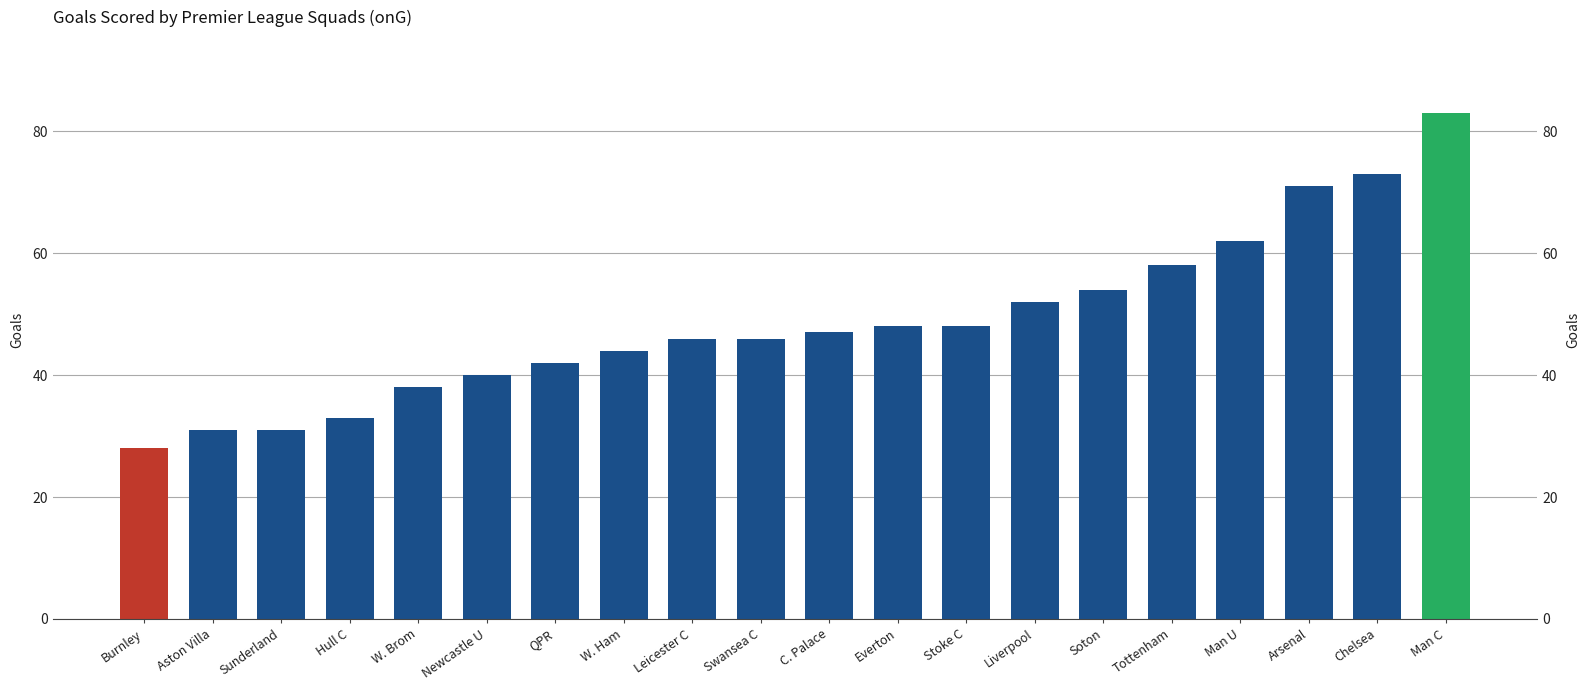

Rank the categories by value from highest to lowest.

Man C, Chelsea, Arsenal, Man U, Tottenham, Soton, Liverpool, Everton, Stoke C, C. Palace, Leicester C, Swansea C, W. Ham, QPR, Newcastle U, W. Brom, Hull C, Aston Villa, Sunderland, Burnley